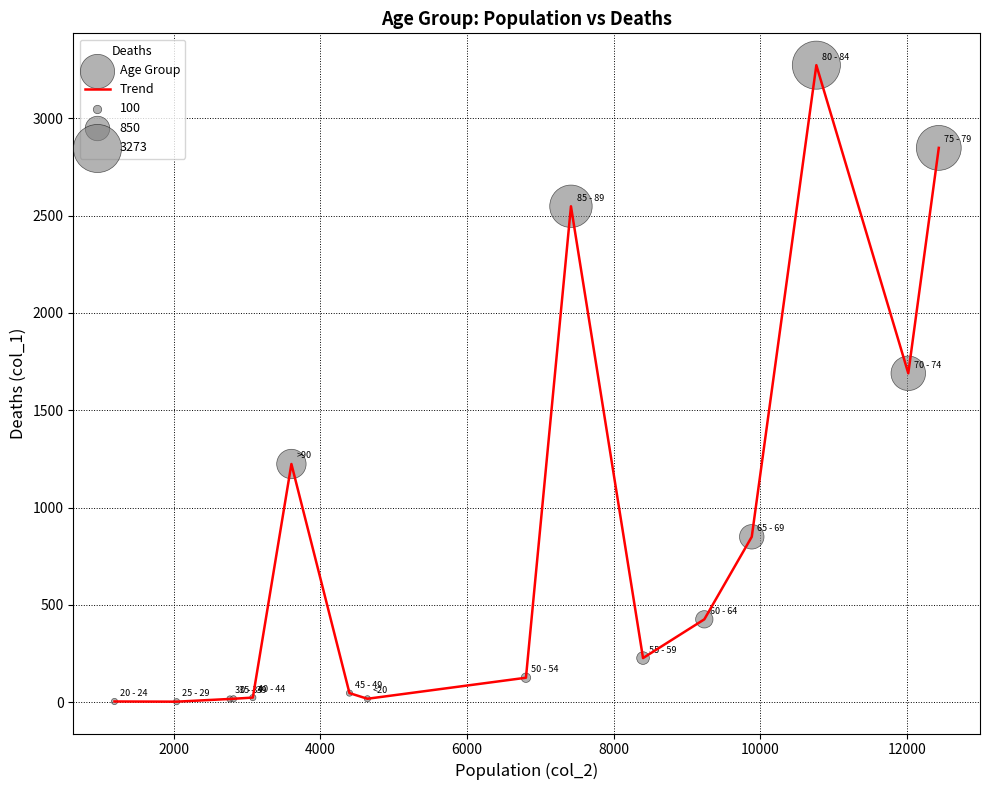

What is the maximum value shown in the chart?

3273